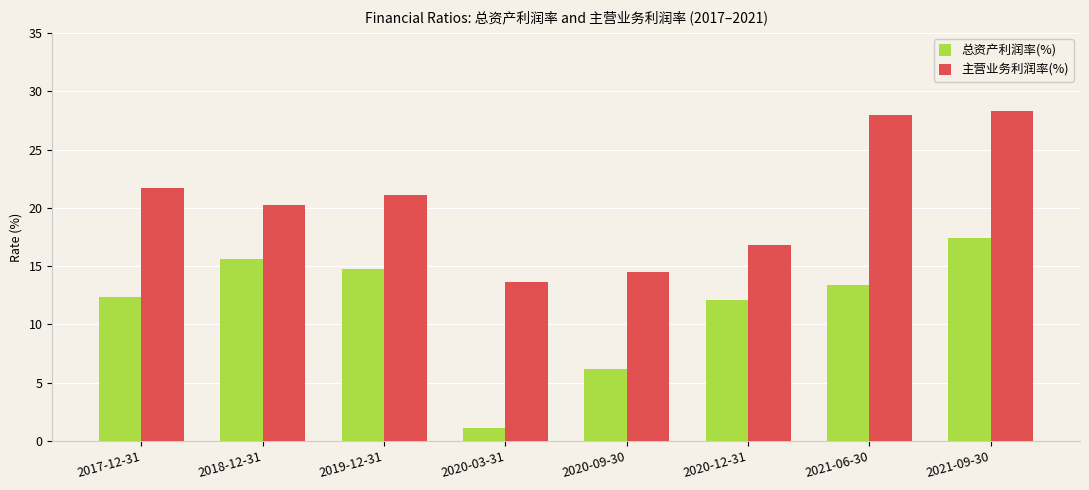

Reading left to right, transcribe all the data shown in this chart.

总资产利润率(%): 12.3	15.6	14.7	1.1	6.2	12.1	13.4	17.4
主营业务利润率(%): 21.7	20.2	21.1	13.6	14.5	16.8	28.0	28.3